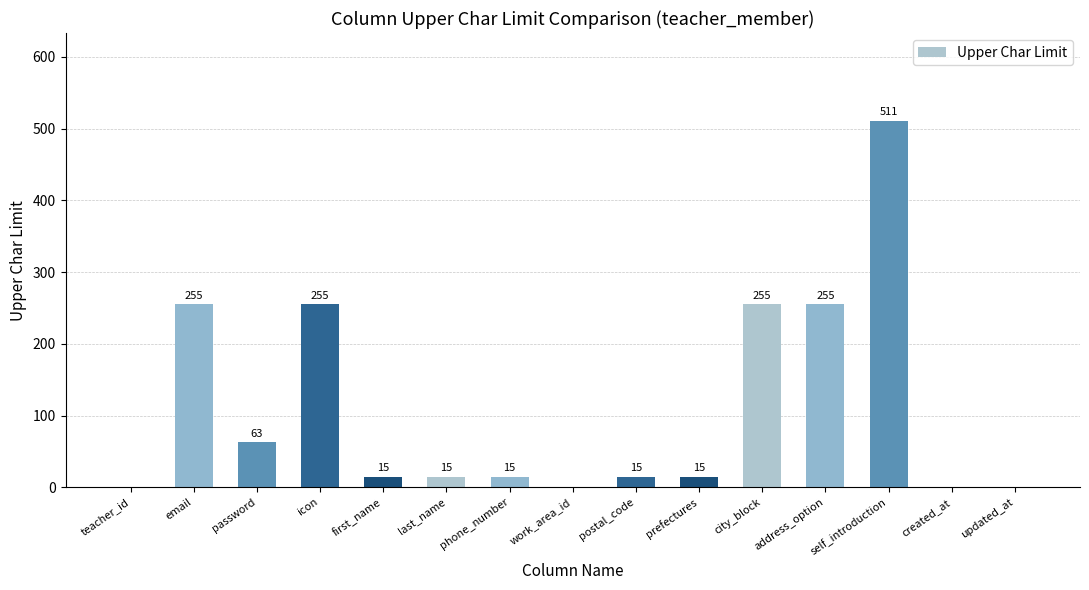

What is the sum of the values at address_option and prefectures?

270